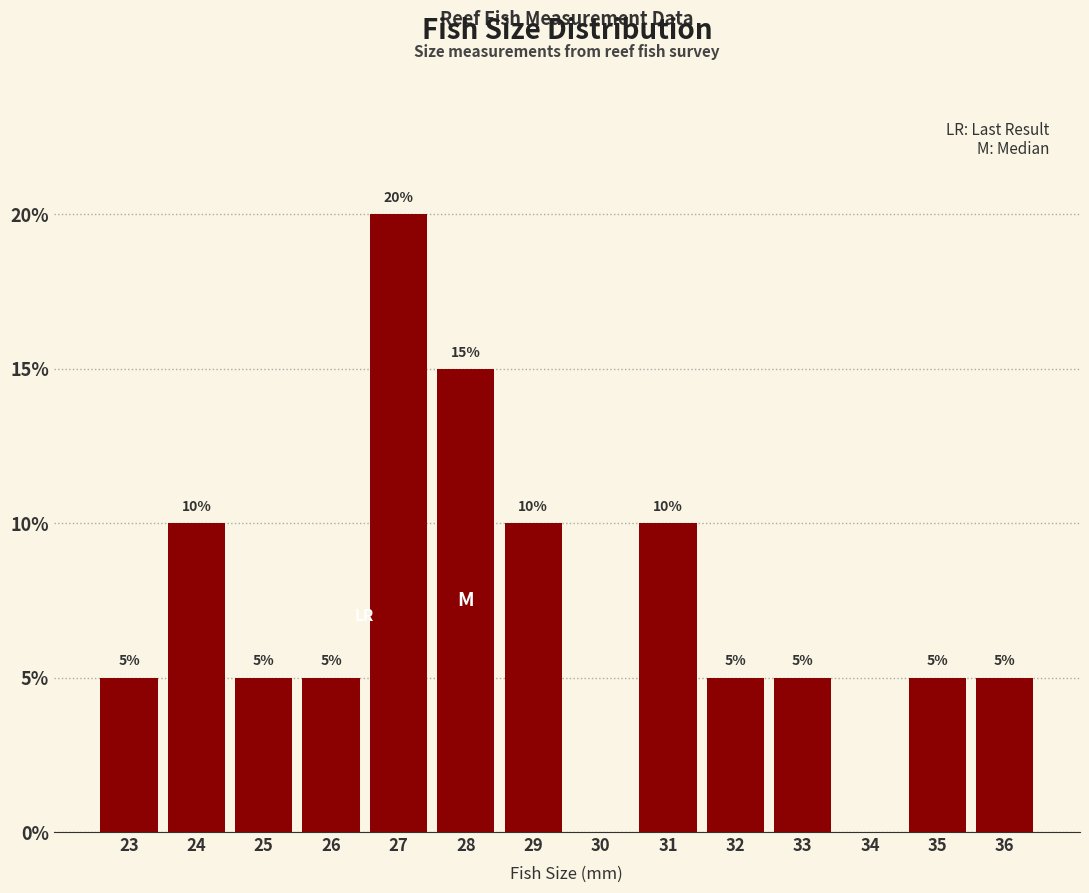

Over which range of the x-axis is the bar tallest?

26.5 to 27.5